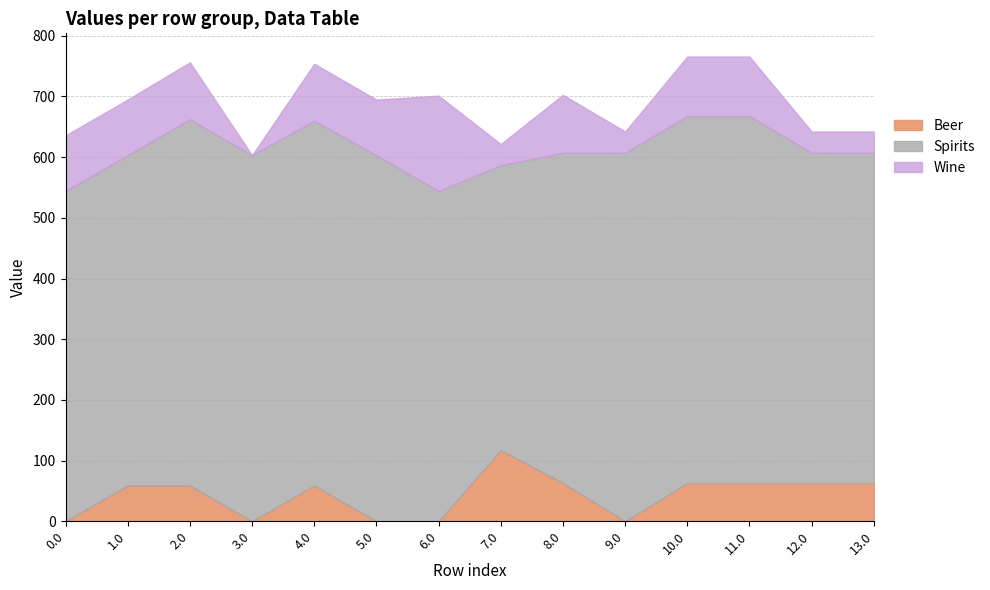

Which series changed the most between 2.0 and 4.0?

Spirits